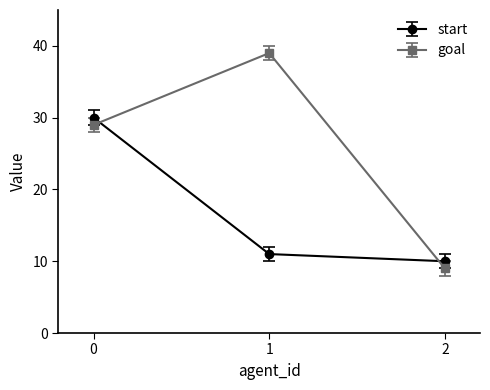

Is it true that goal equals 12 at 2?

False